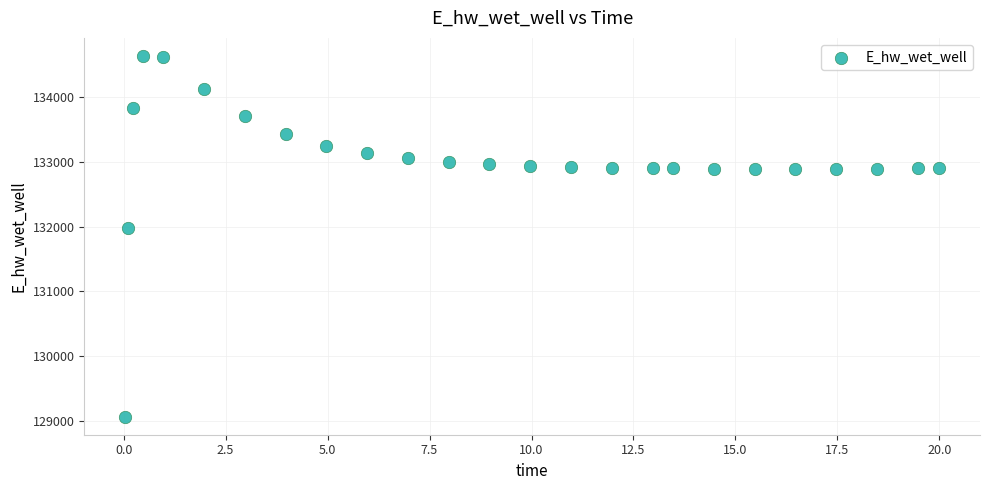

What Y value in the scatter plot is closest to 131849?

131970.2